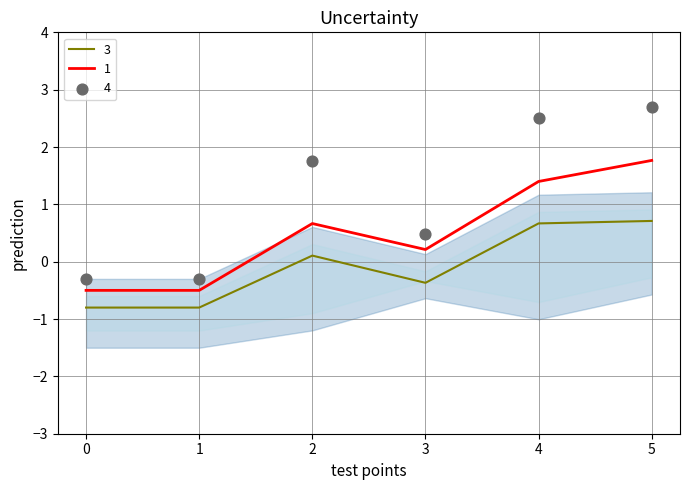

At how many categories does at least one series exceed 0?

4